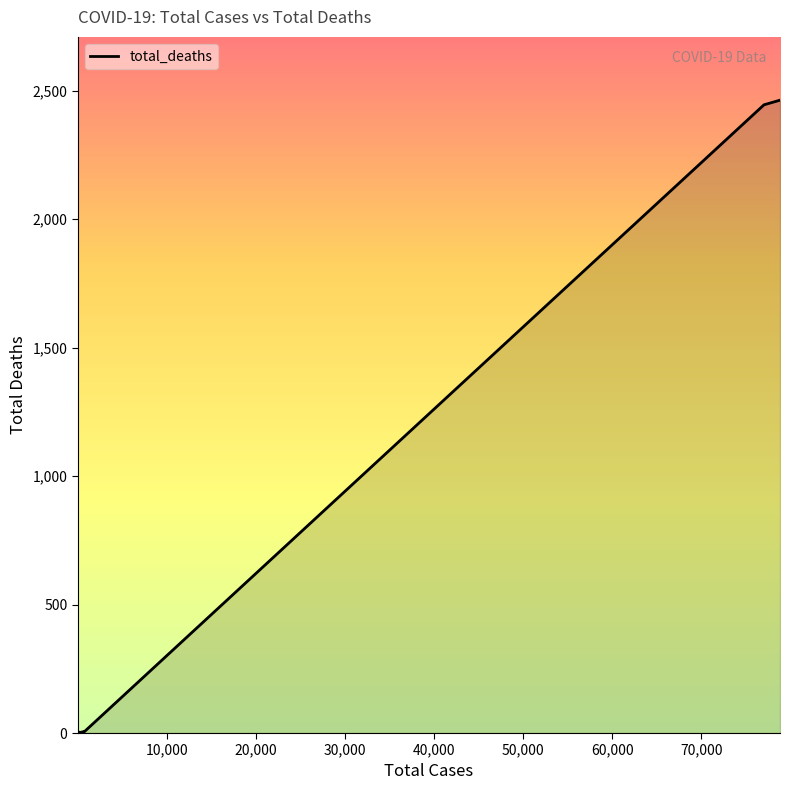

What is the change in value from 78812 to 22?

-2463